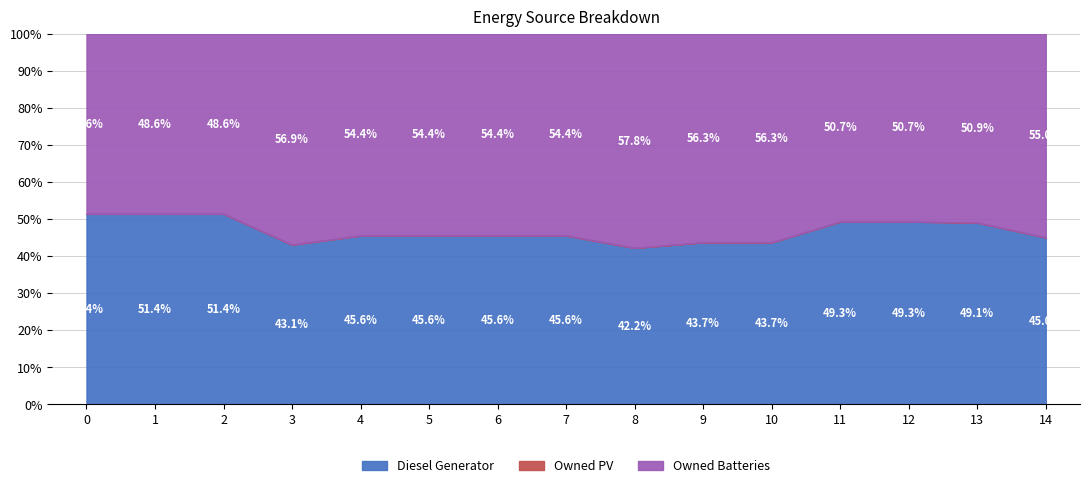

At which category is the sum across all series the highest?

9